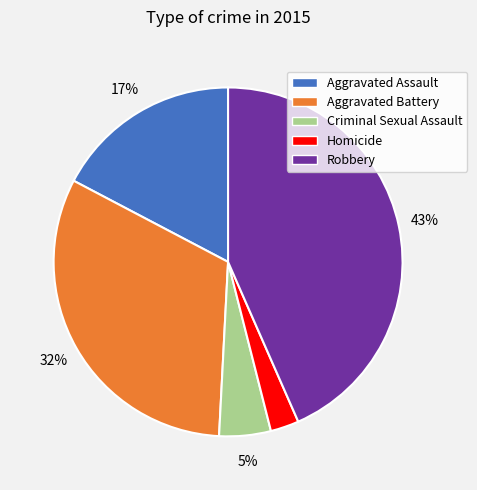

How many slices are in this pie chart?

5